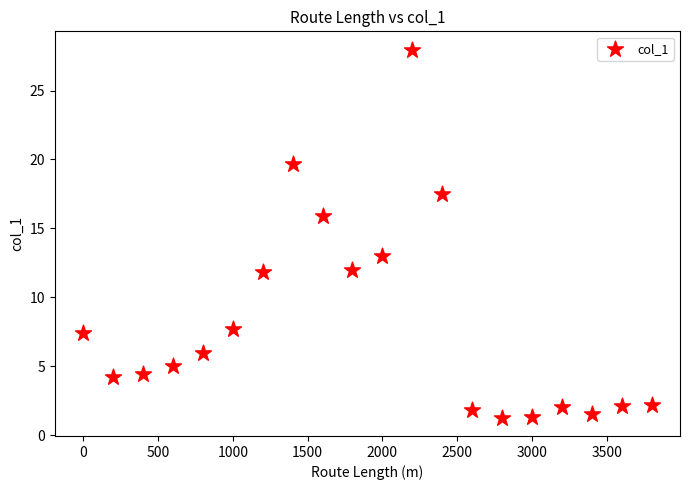

What is the range of Y values (max minus min)?

26.7